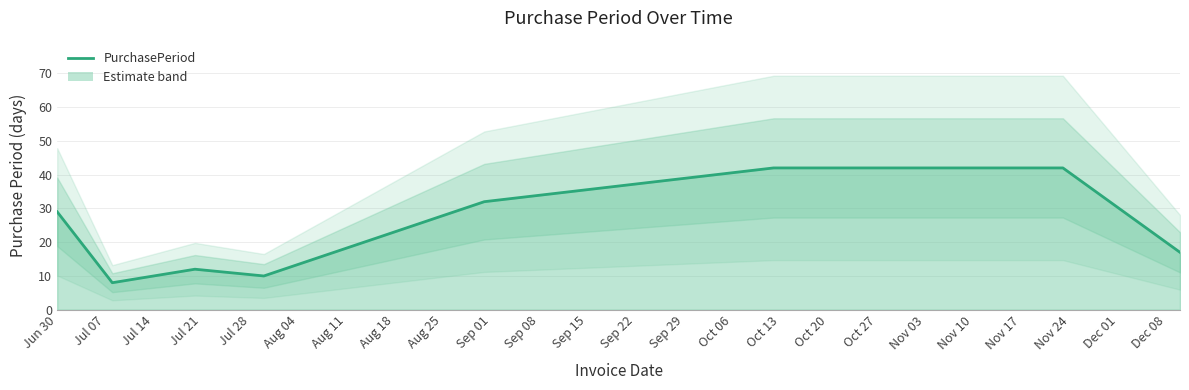

Which has a higher value, Aug 11 or Aug 04?

Aug 11